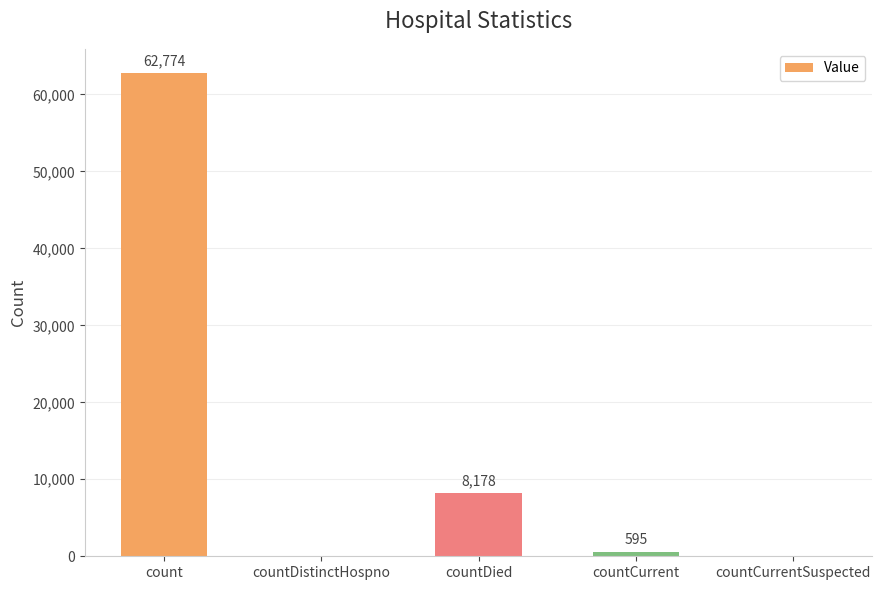

How many values are above zero?

3